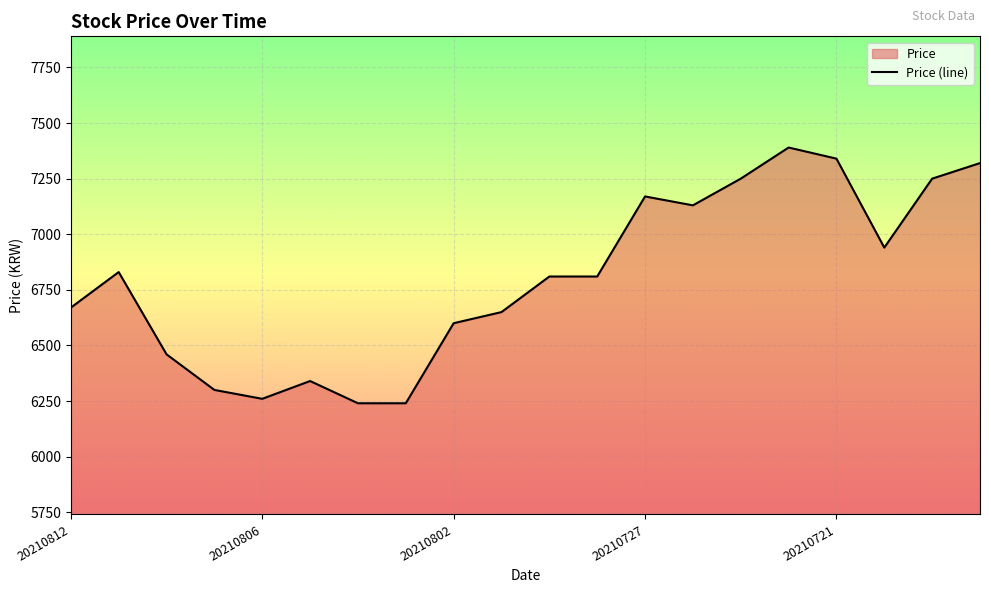

True or false: the data shows 6340 at 20210805.

True